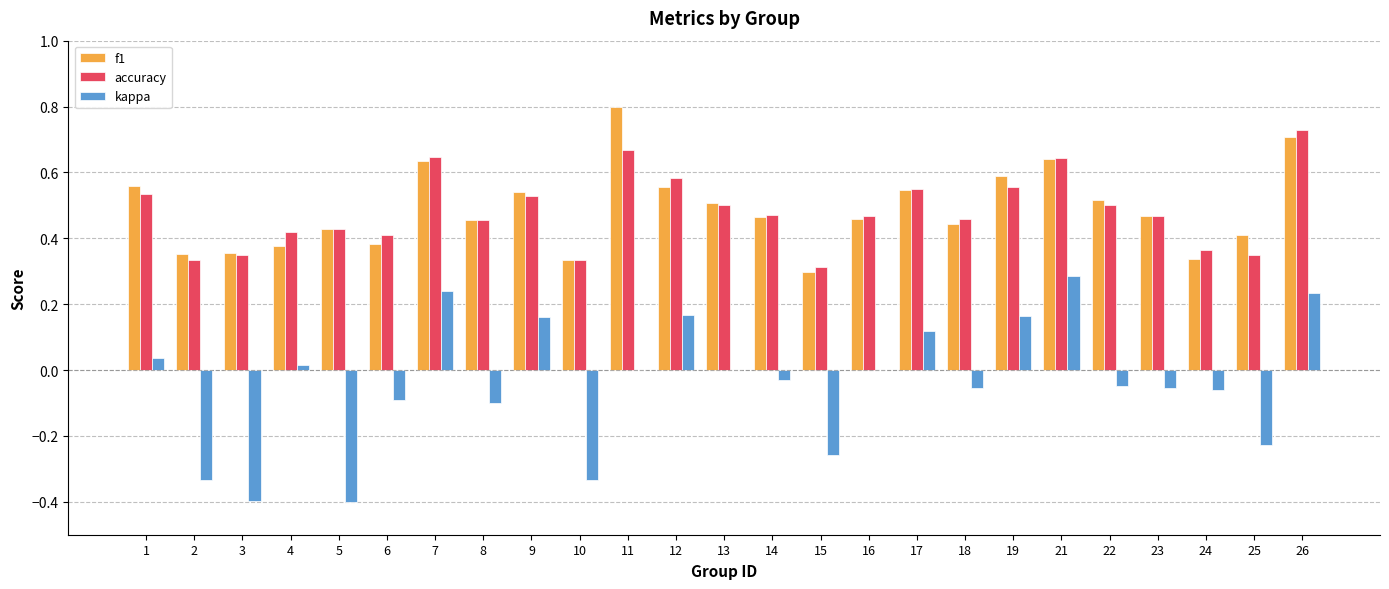

Which series changed the most between 8 and 15?

kappa